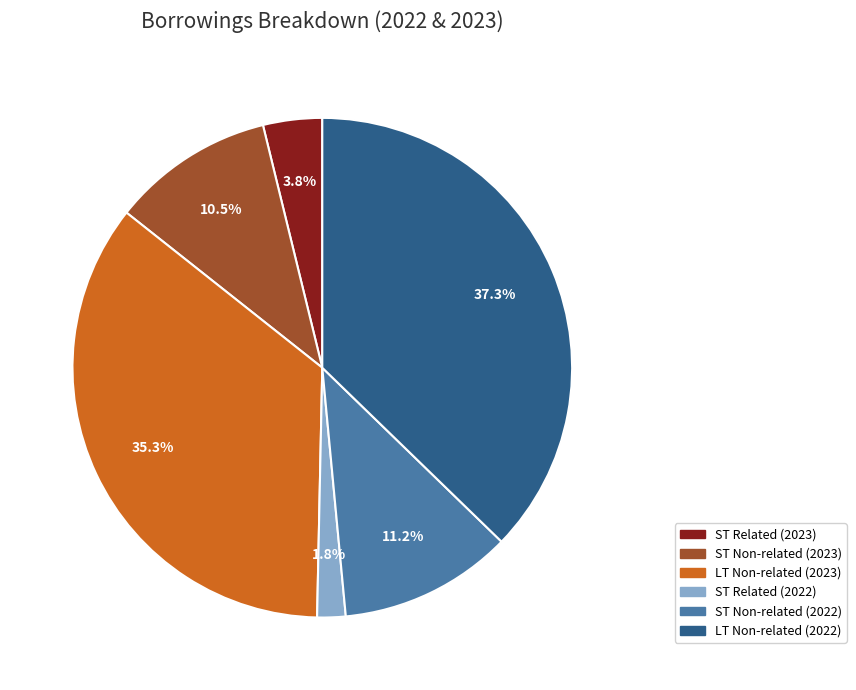

Is there any slice that represents more than half of the pie?

No